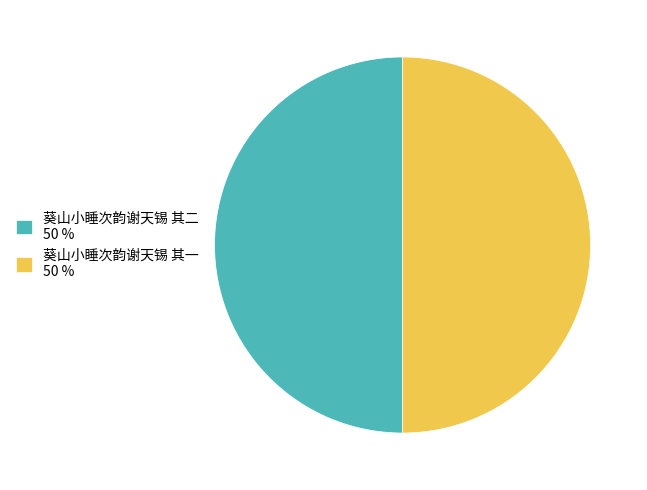

Do 葵山小睡次韵谢天锡 其一 50 % and 葵山小睡次韵谢天锡 其二 50 % together represent more than half of the pie?

Yes